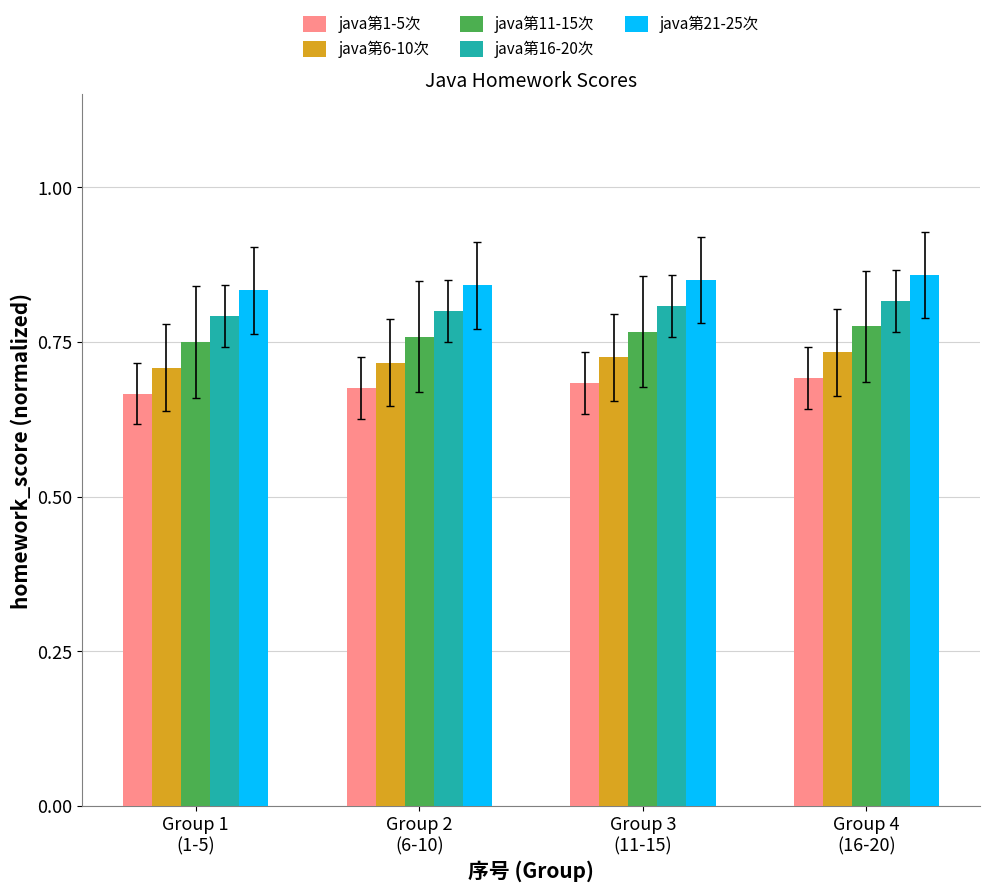

At how many categories does at least one series exceed 0?

4